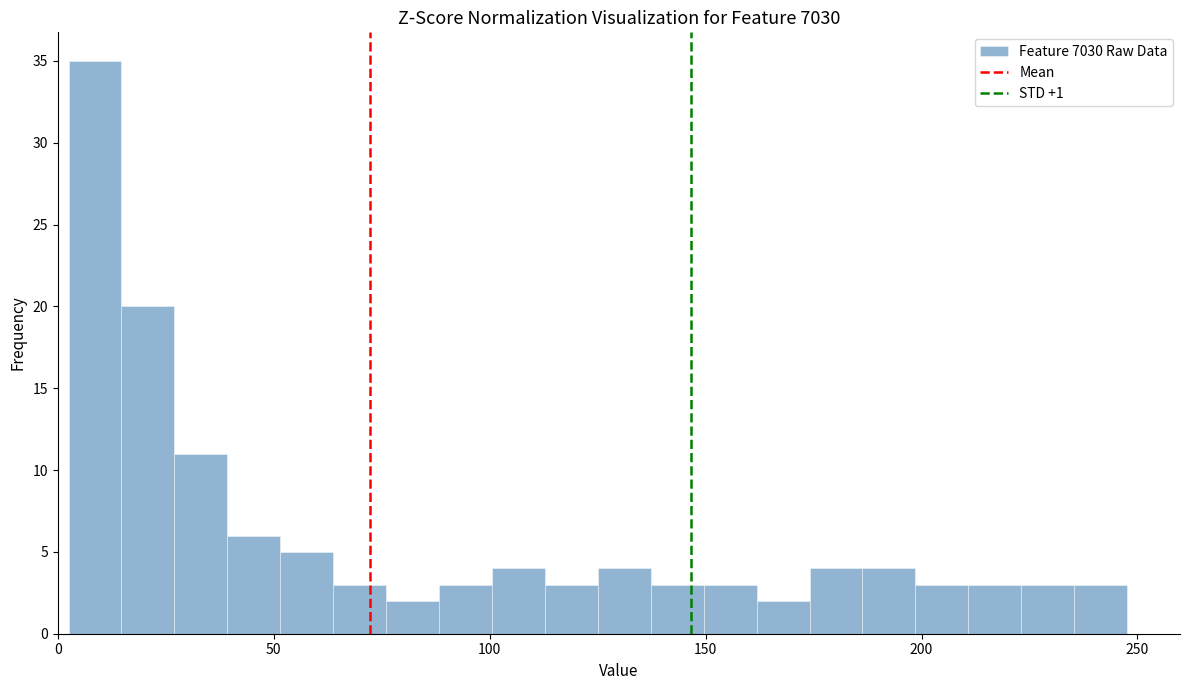

Around what value on the x-axis is the tallest bar? Give the approximate position of its centre, as read against the axis.

10